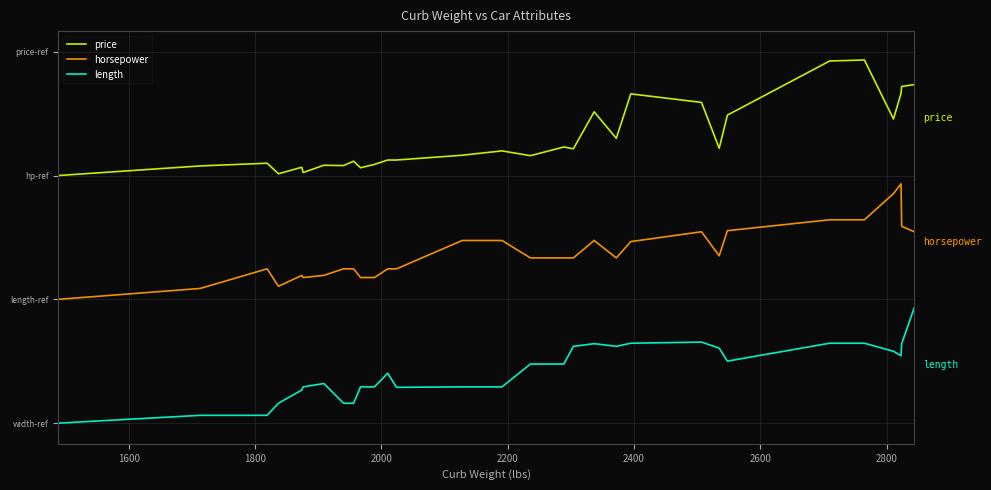

Does the chart have visible grid lines?

Yes